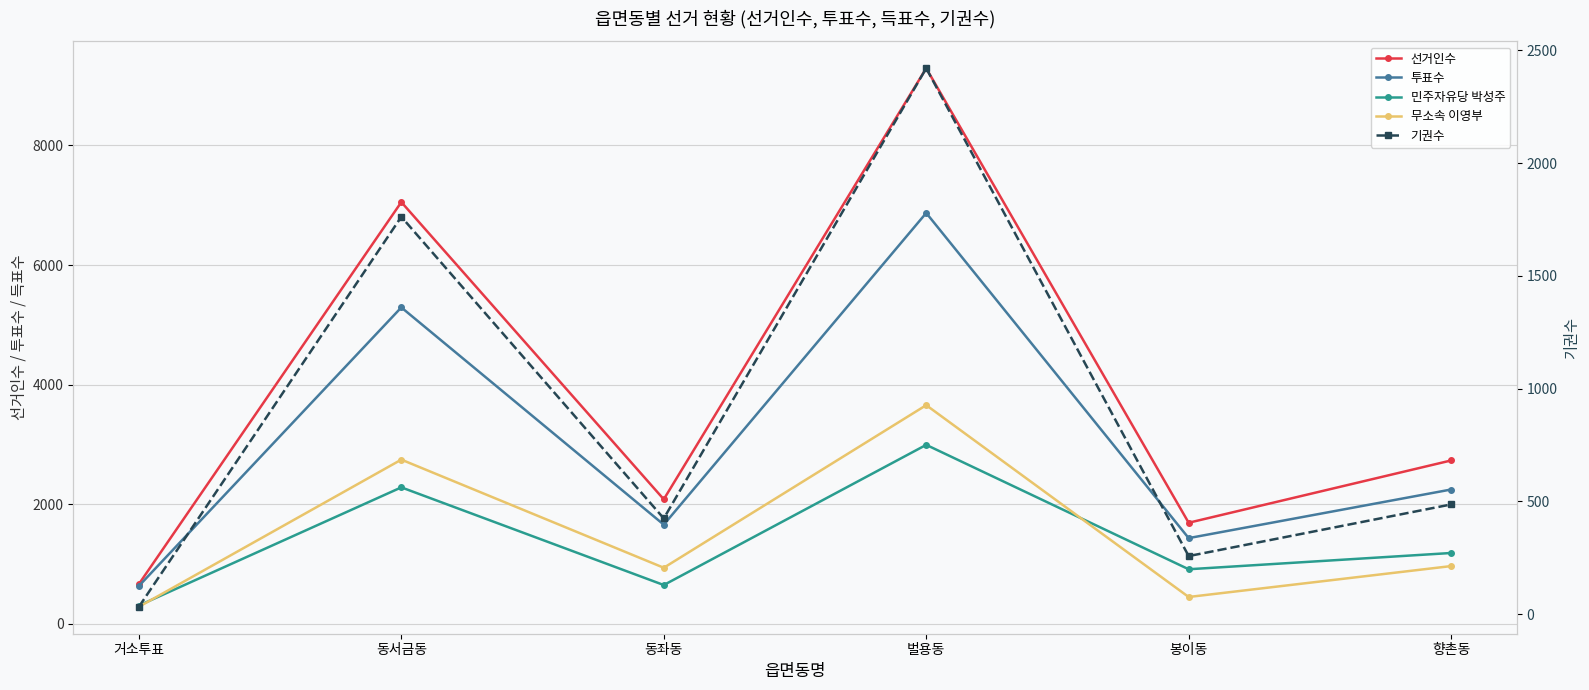

Is this an area chart (filled region under the line)?

No